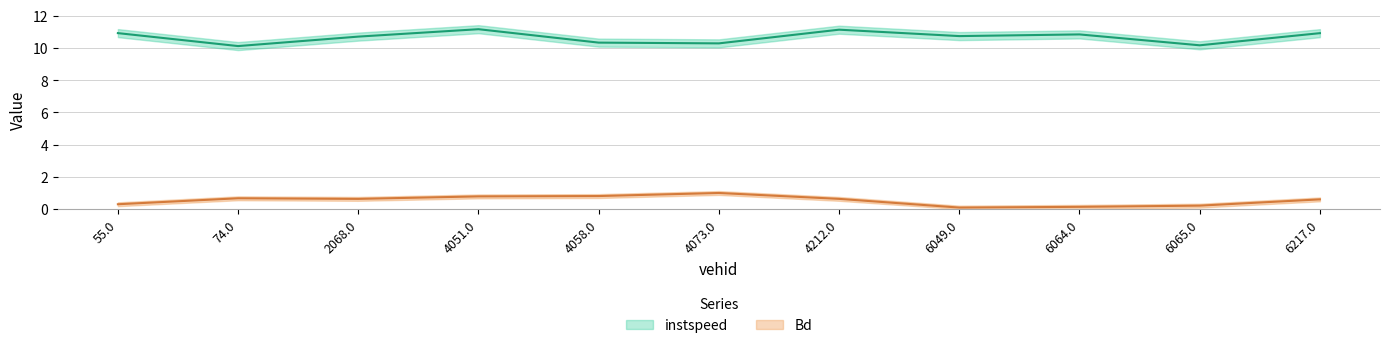

Where is the first local maximum for Bd?

74.0